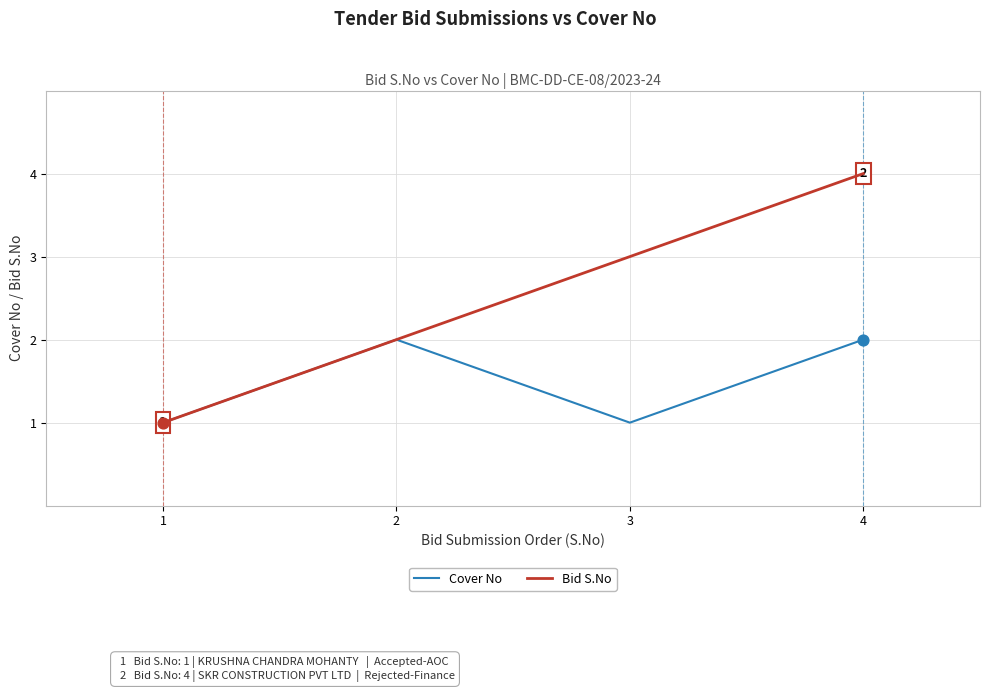

Which series has the widest spread of values?

Bid S.No